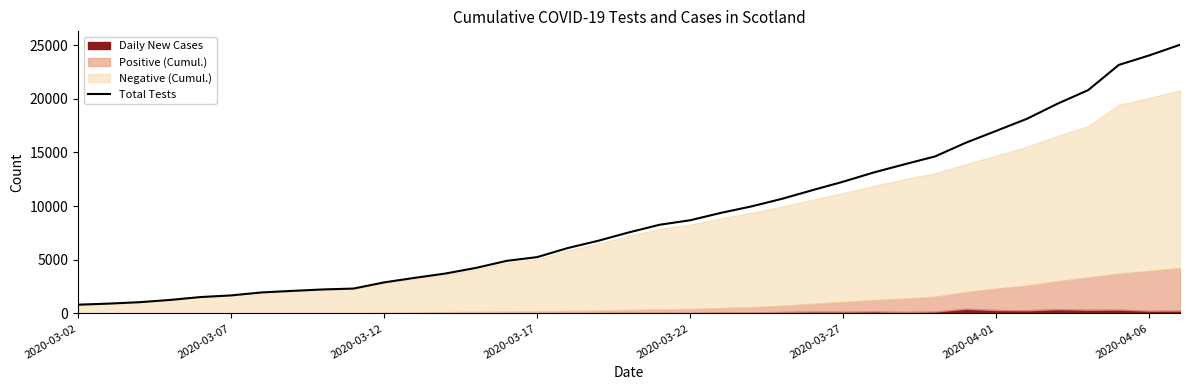

How many lines are shown in the chart?

1